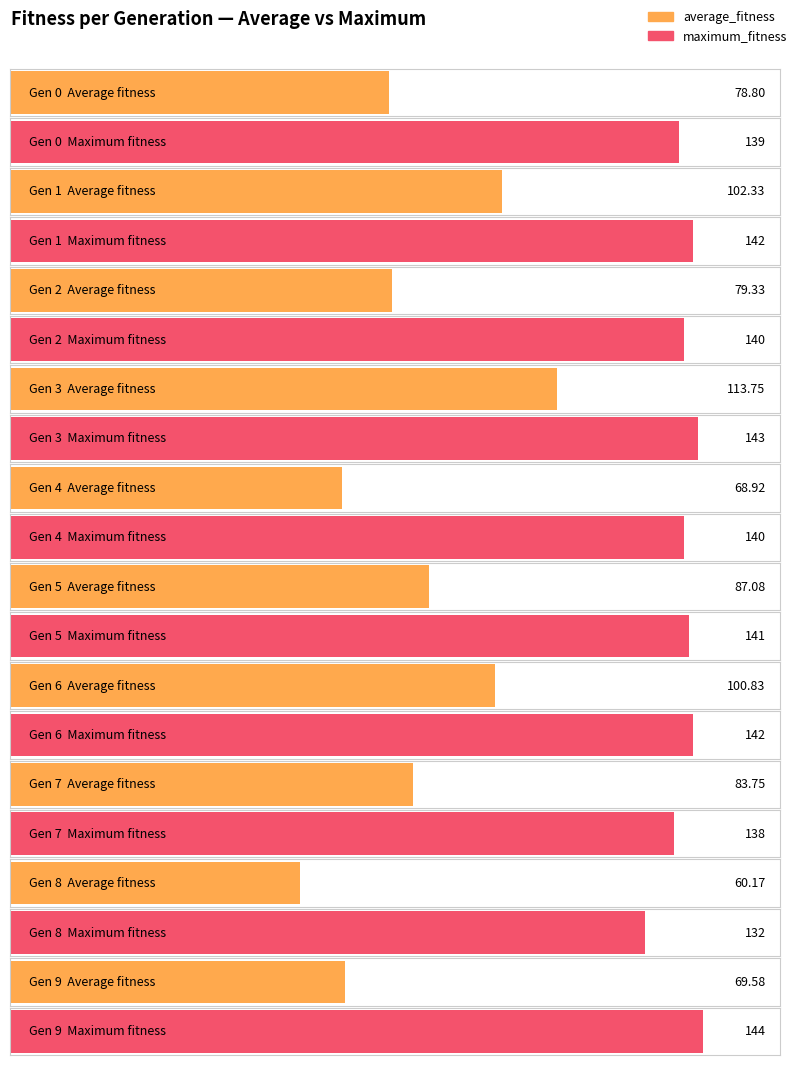

What is the minimum value shown in the chart?

60.2